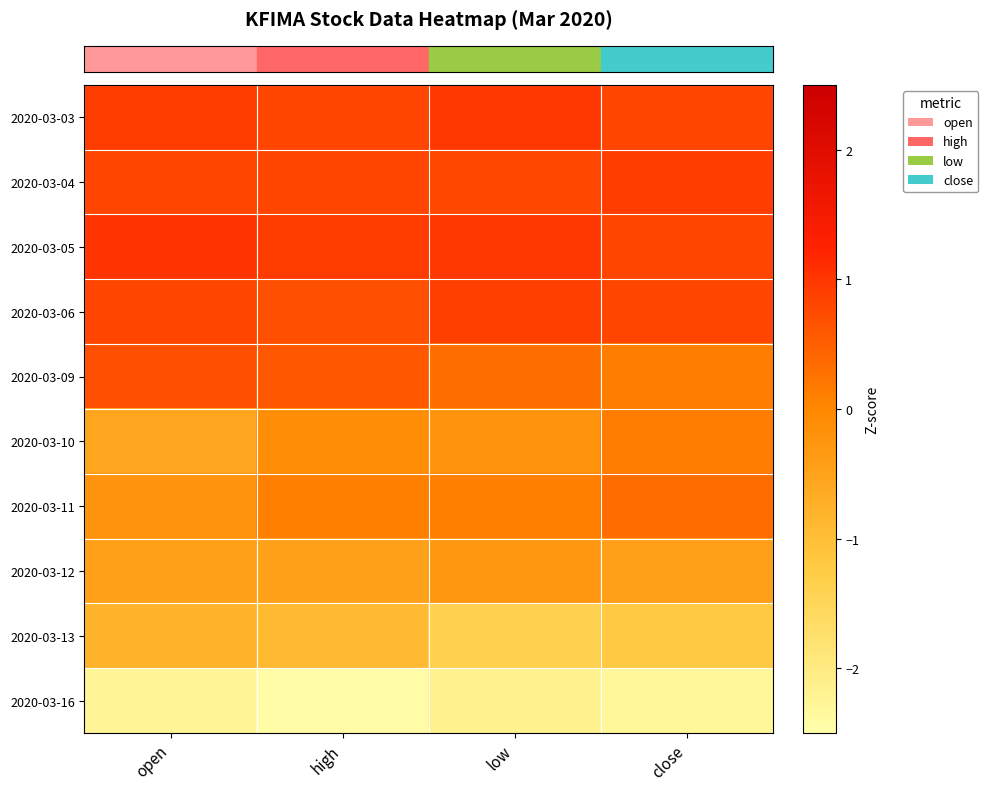

At how many categories does at least one series exceed -1?

4